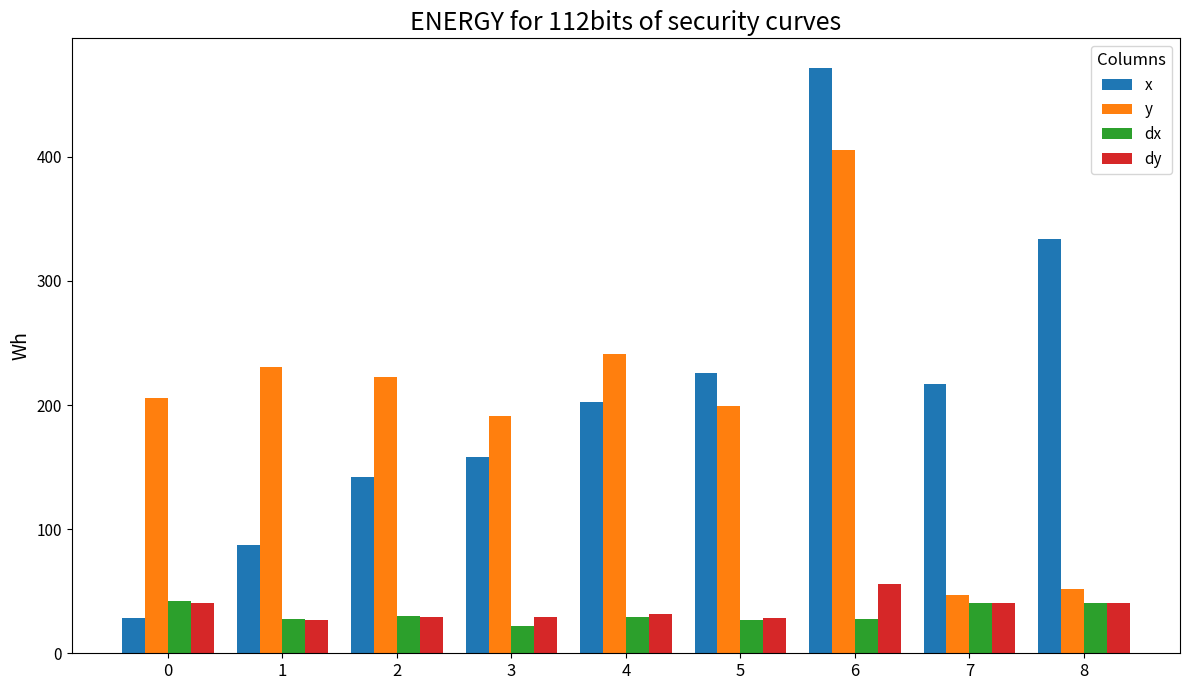

At how many categories does at least one series exceed 454?

1